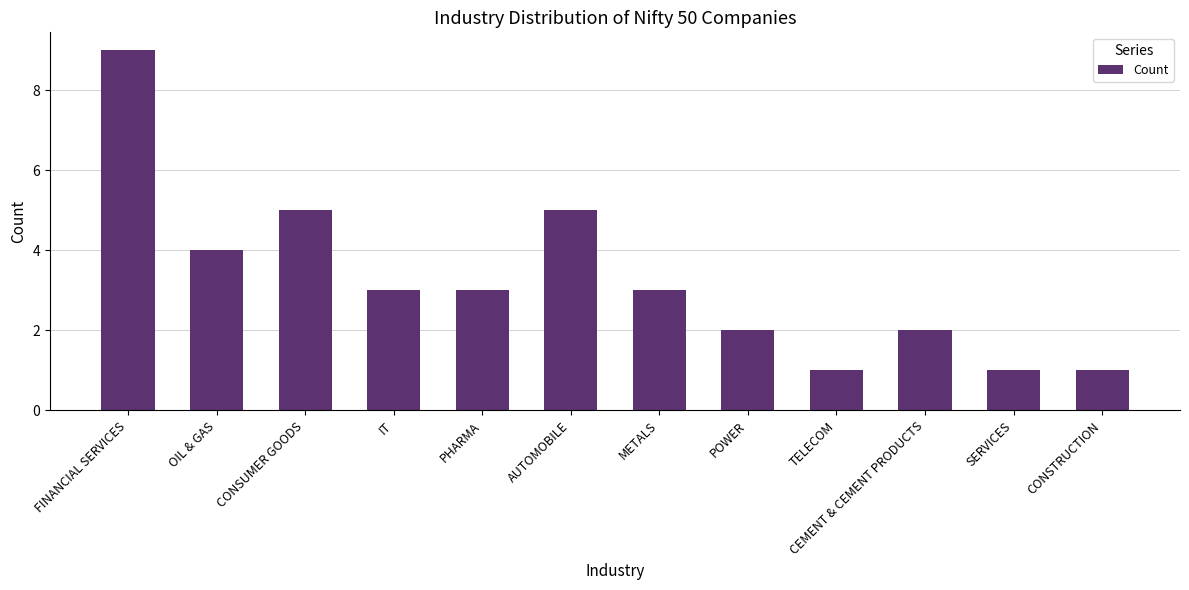

True or false: the data shows 1 at SERVICES.

True